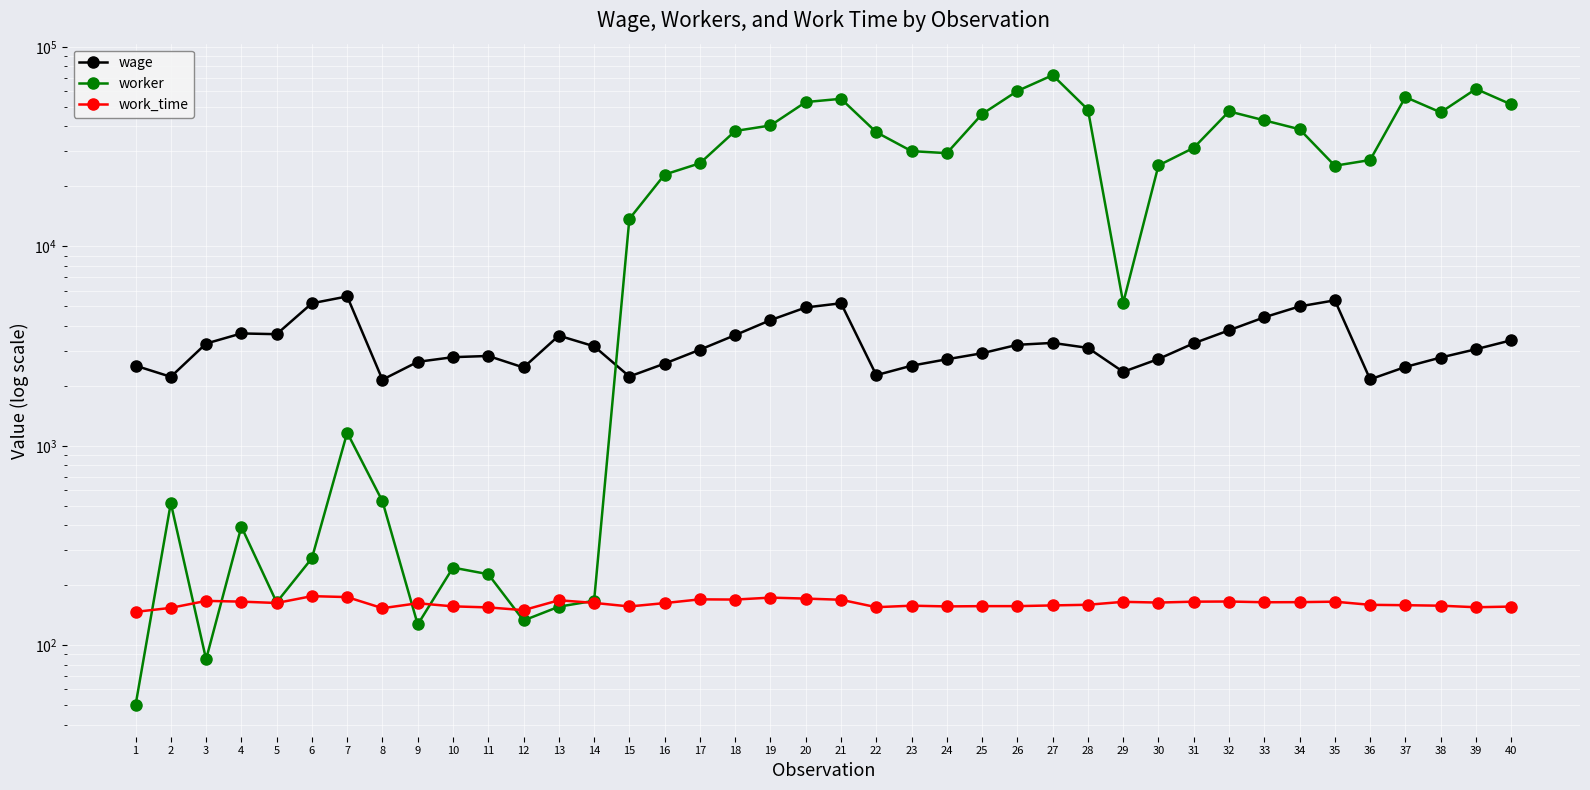

Which series has the largest range (max minus min)?

worker